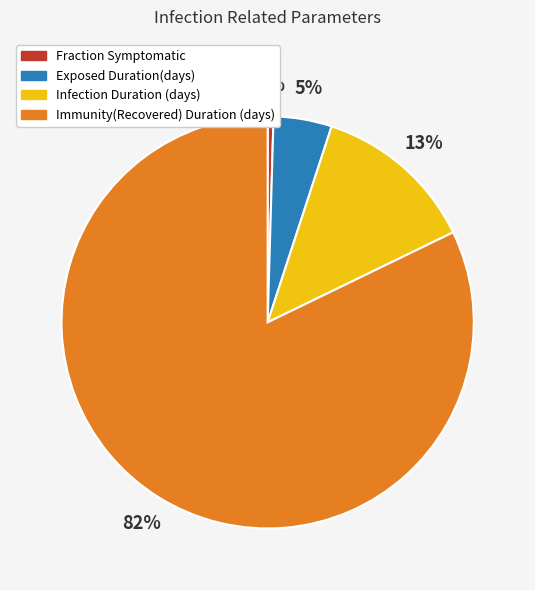

Which category has the biggest portion of the pie?

Immunity(Recovered) Duration (days)